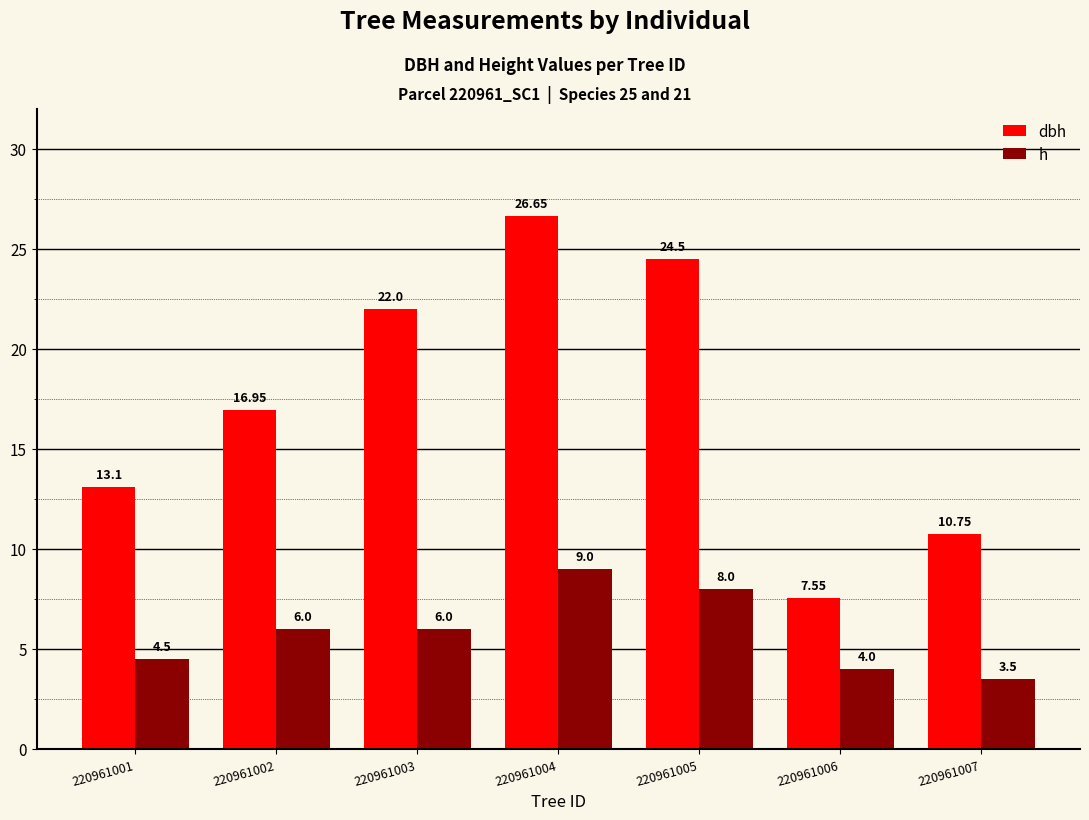

Which series has the largest total across all categories?

dbh